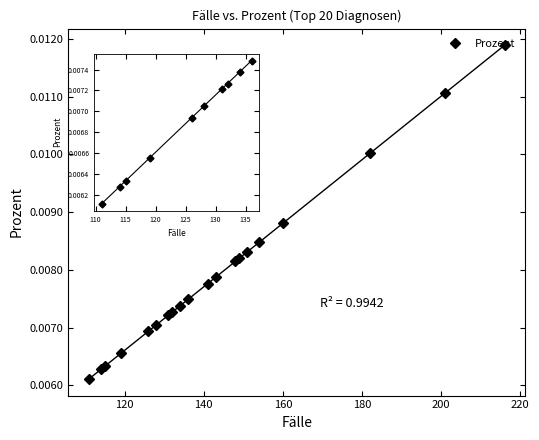

What position from the left is 200?

6